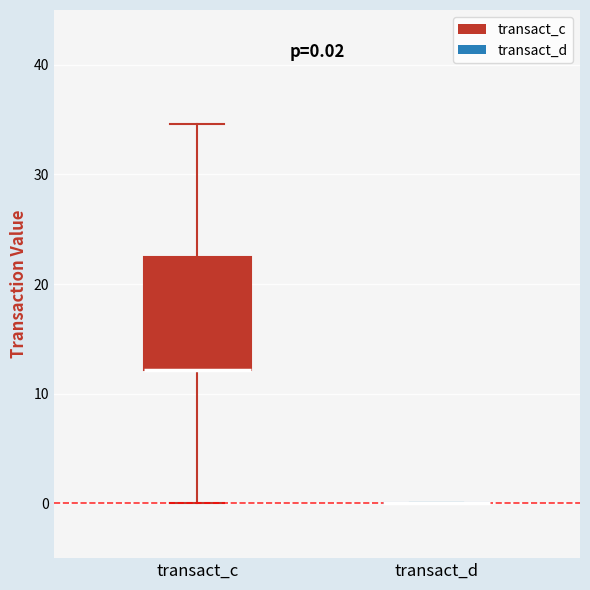

Comparing the boxes themselves (not the whiskers), which one is the tallest?

transact_c